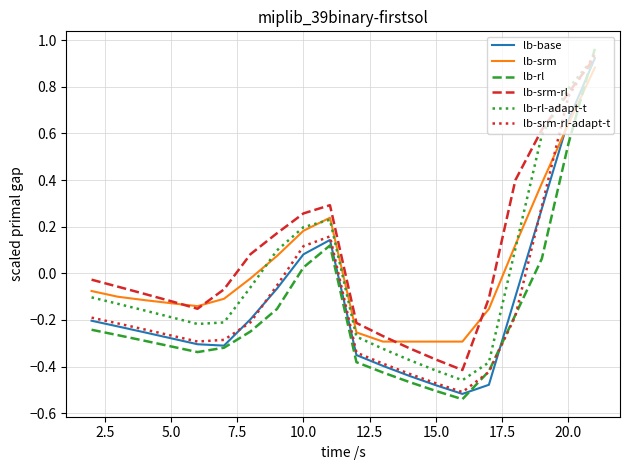

True or false: lb-srm-rl-adapt-t and lb-rl-adapt-t intersect in this chart.

True